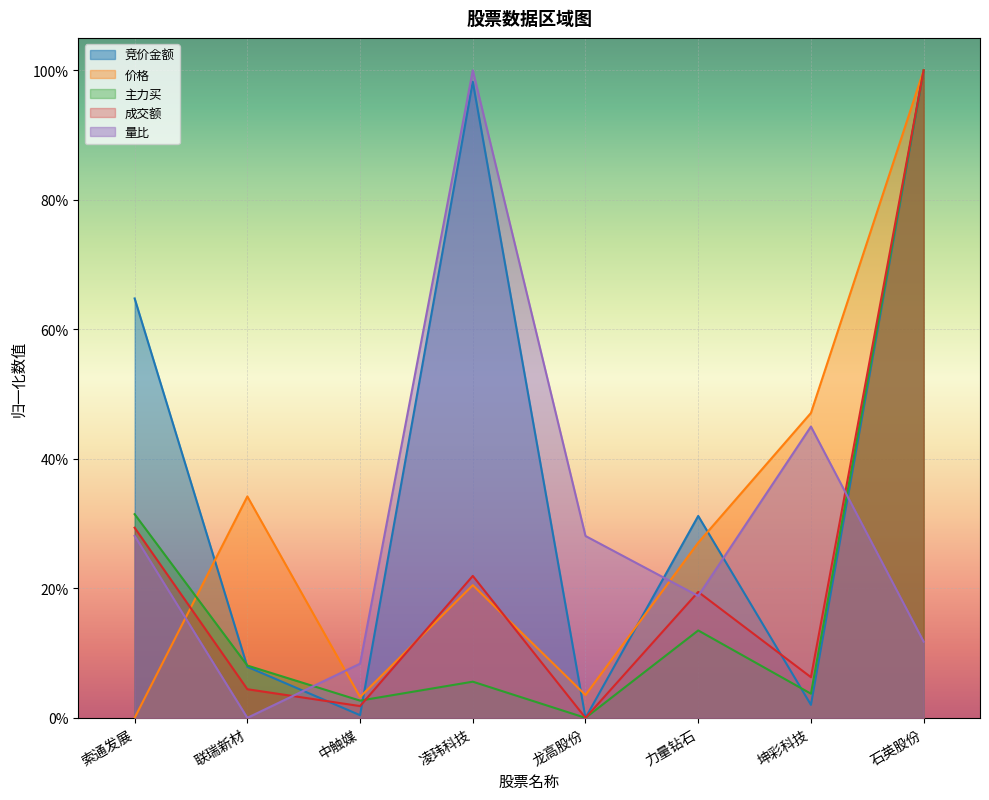

Which series has the largest total across all categories?

竞价金额